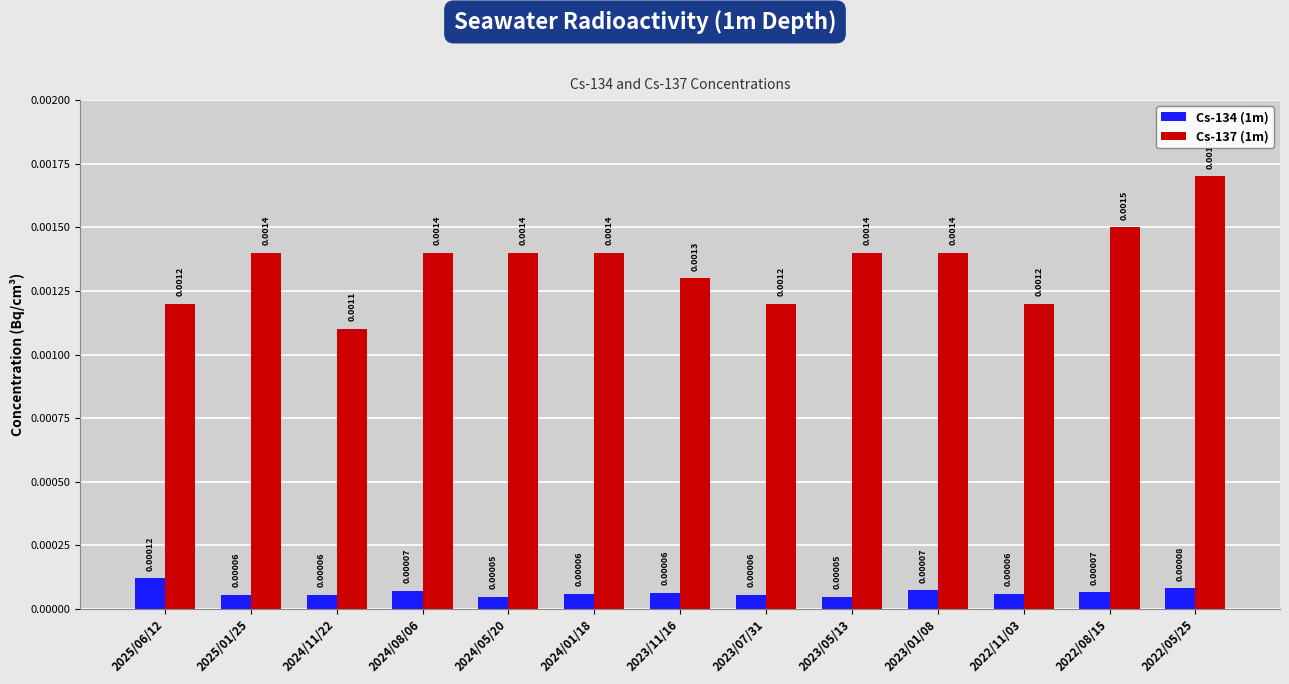

How many bars are there in each group?

2